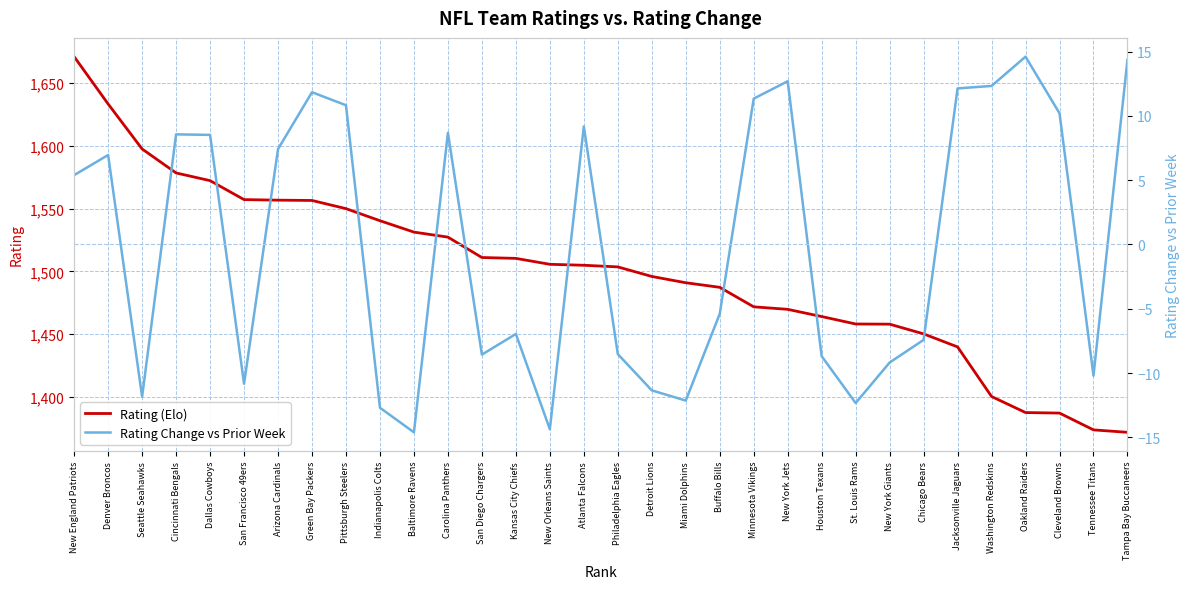

What is the lowest value of the Rating Change vs Prior Week series?

-14.6